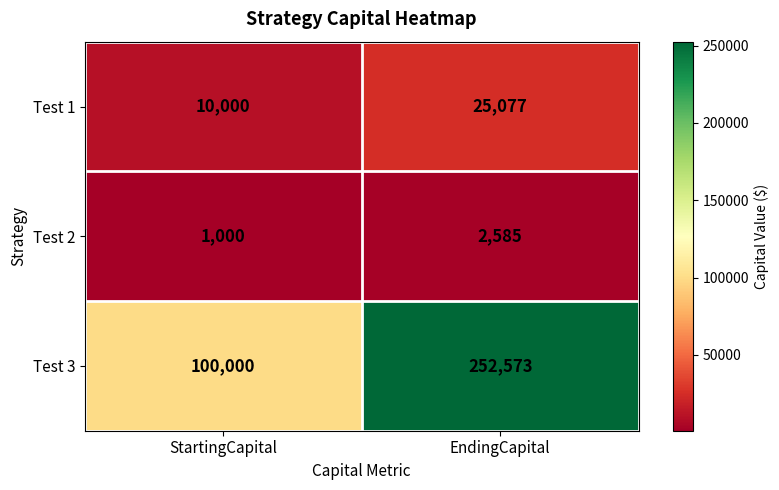

At which label is Test 2 closest to 1792?

StartingCapital